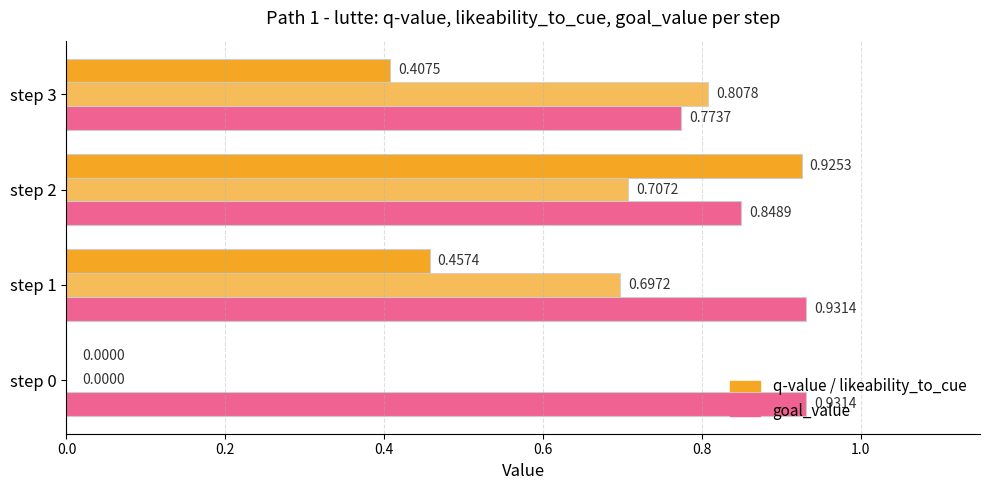

Count the number of data series in this chart.

3